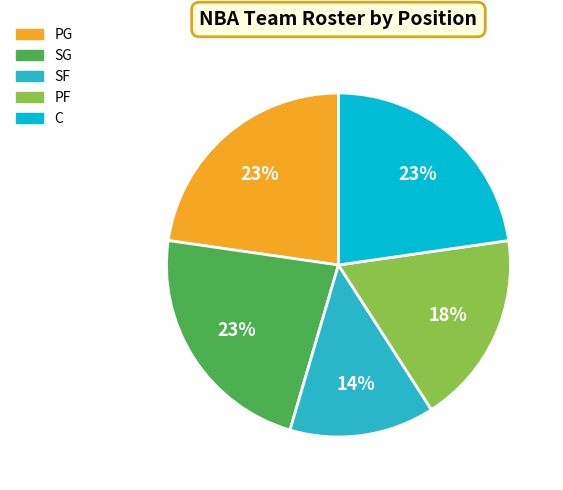

To the nearest percent, what percentage of the pie is C?

23%